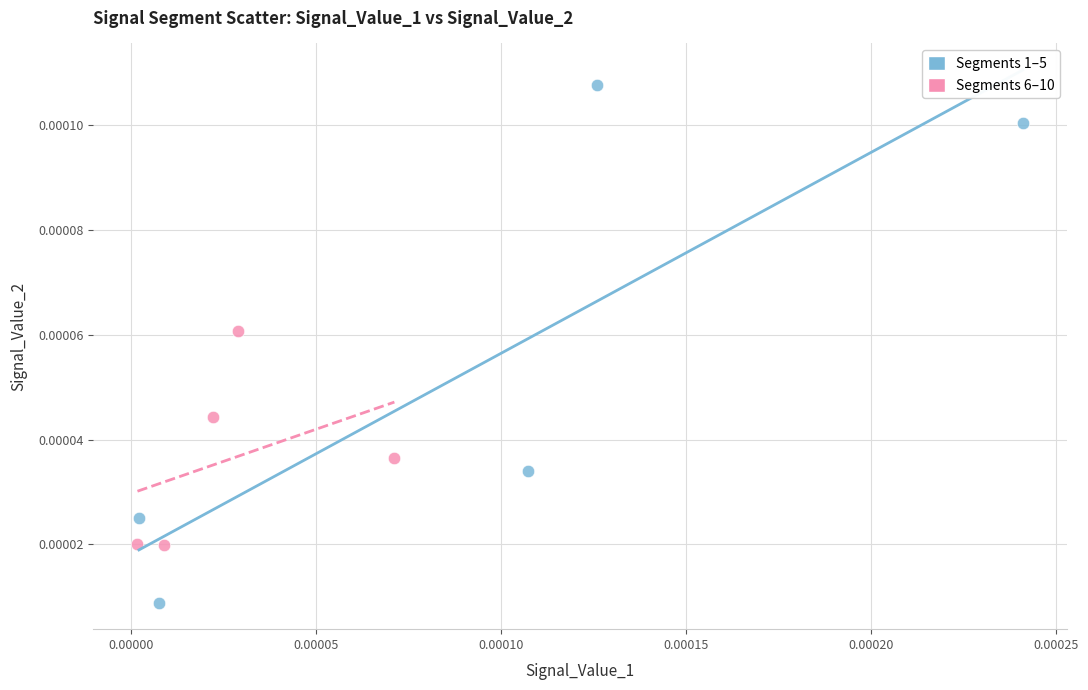

Which series has the widest spread of Y values?

Segments 1–5